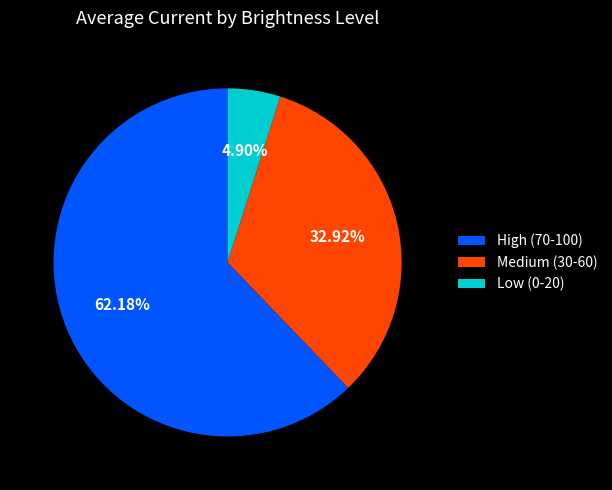

Which slice represents more than half of the pie?

High (70-100)